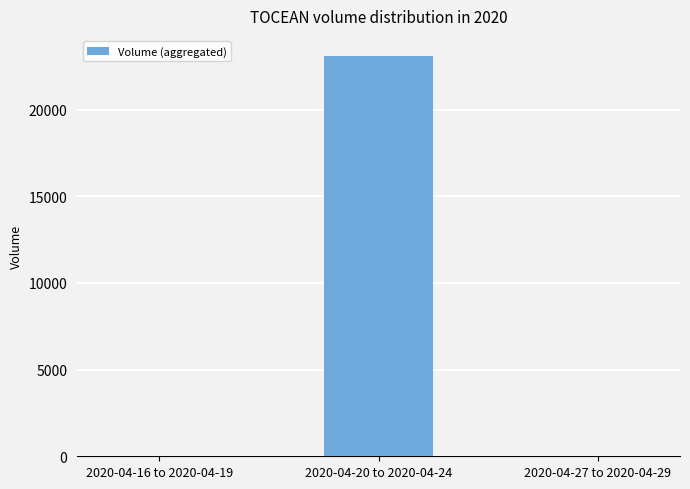

The value at 2020-04-20 to 2020-04-24 is 13943. True or false?

False